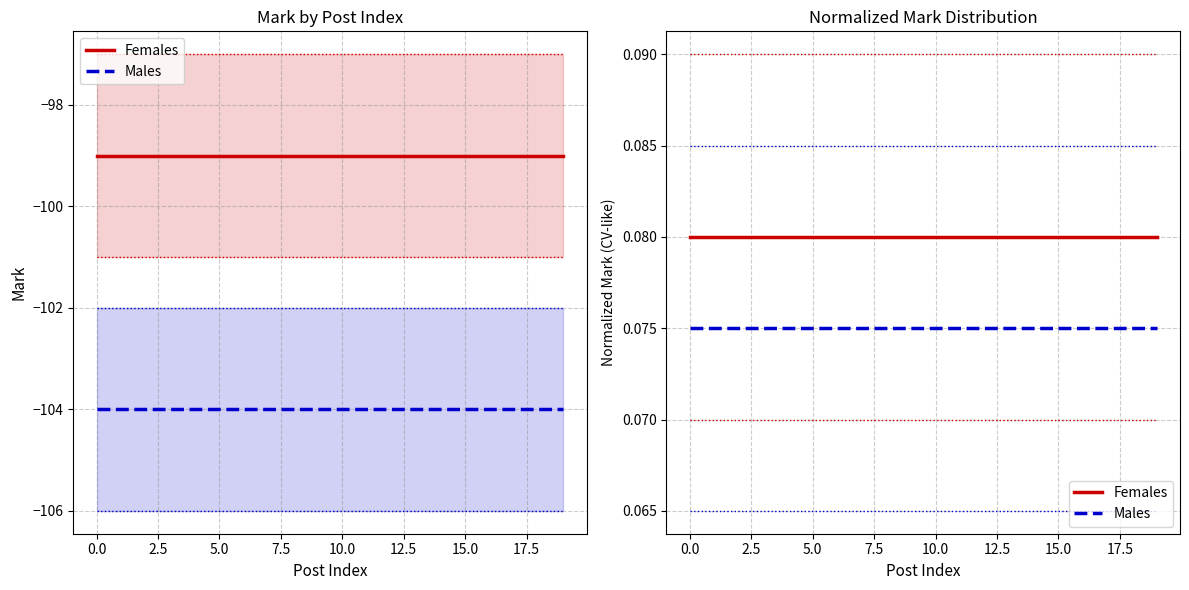

Which series has the largest total across all categories?

Females